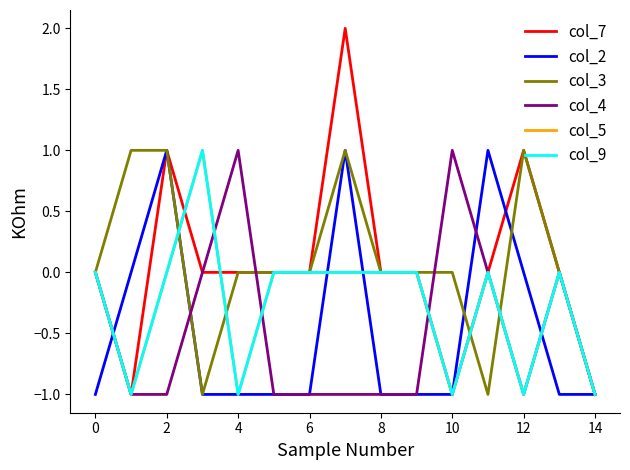

After their last crossing, which series has the higher values: col_2 or col_9?

col_9